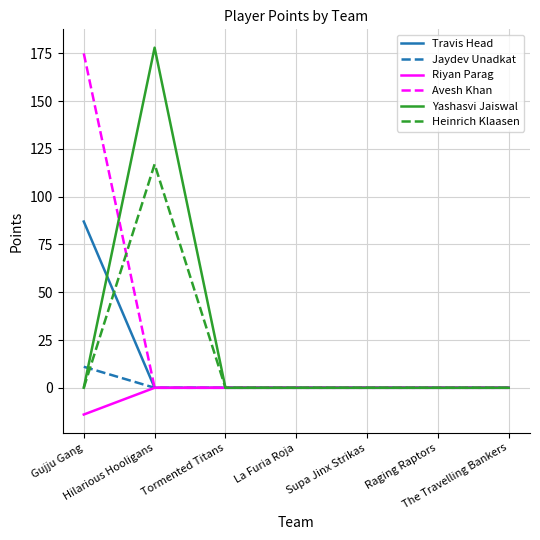

What is the maximum value for Avesh Khan?

175